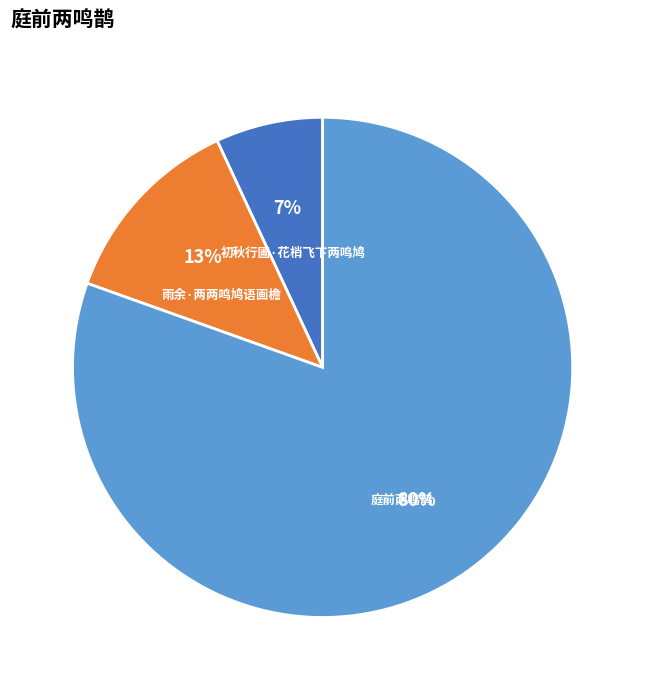

To the nearest percent, what is the combined percentage of 初秋行圃·花梢飞下两鸣鸠 and 庭前两鸣鹊?

87%